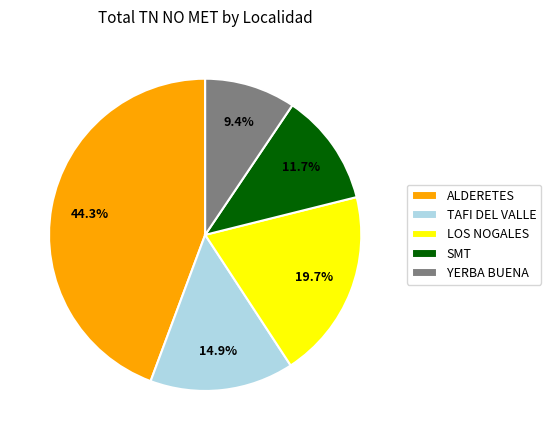

To the nearest percent, what is the average slice percentage?

20%